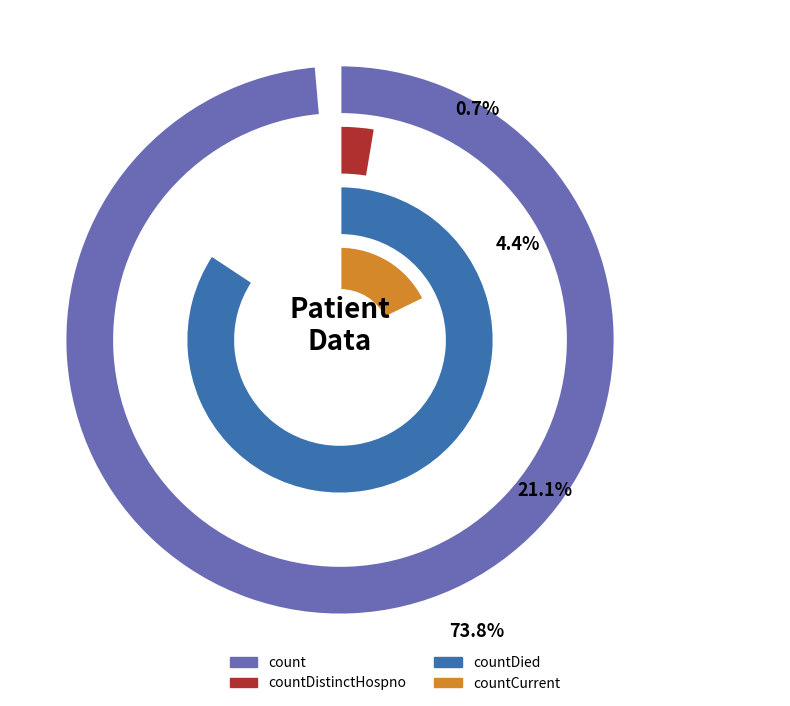

How many slices are in this pie chart?

4